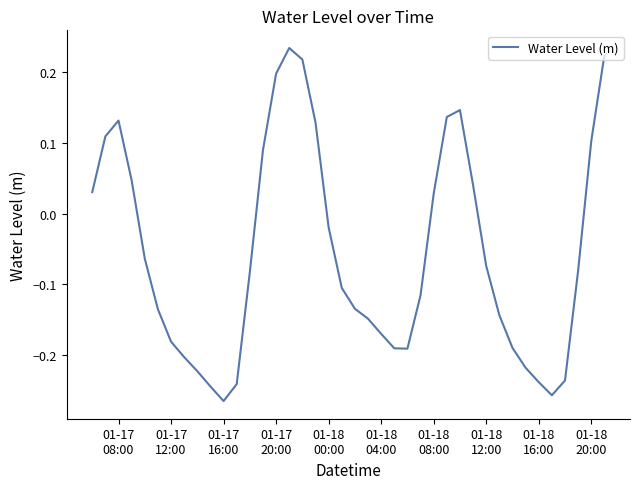

What is the difference between the maximum and minimum values?

0.5